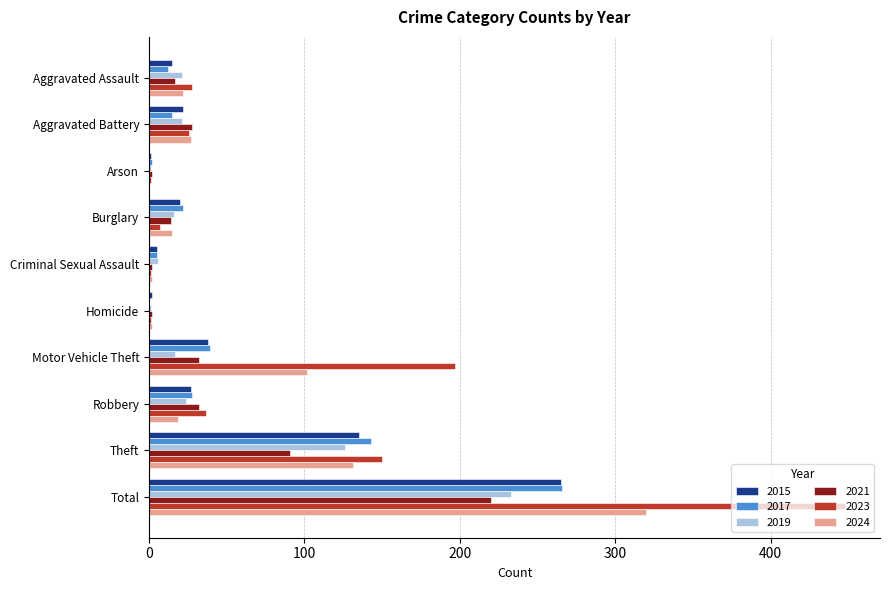

How many positive values does the 2017 series have?

9